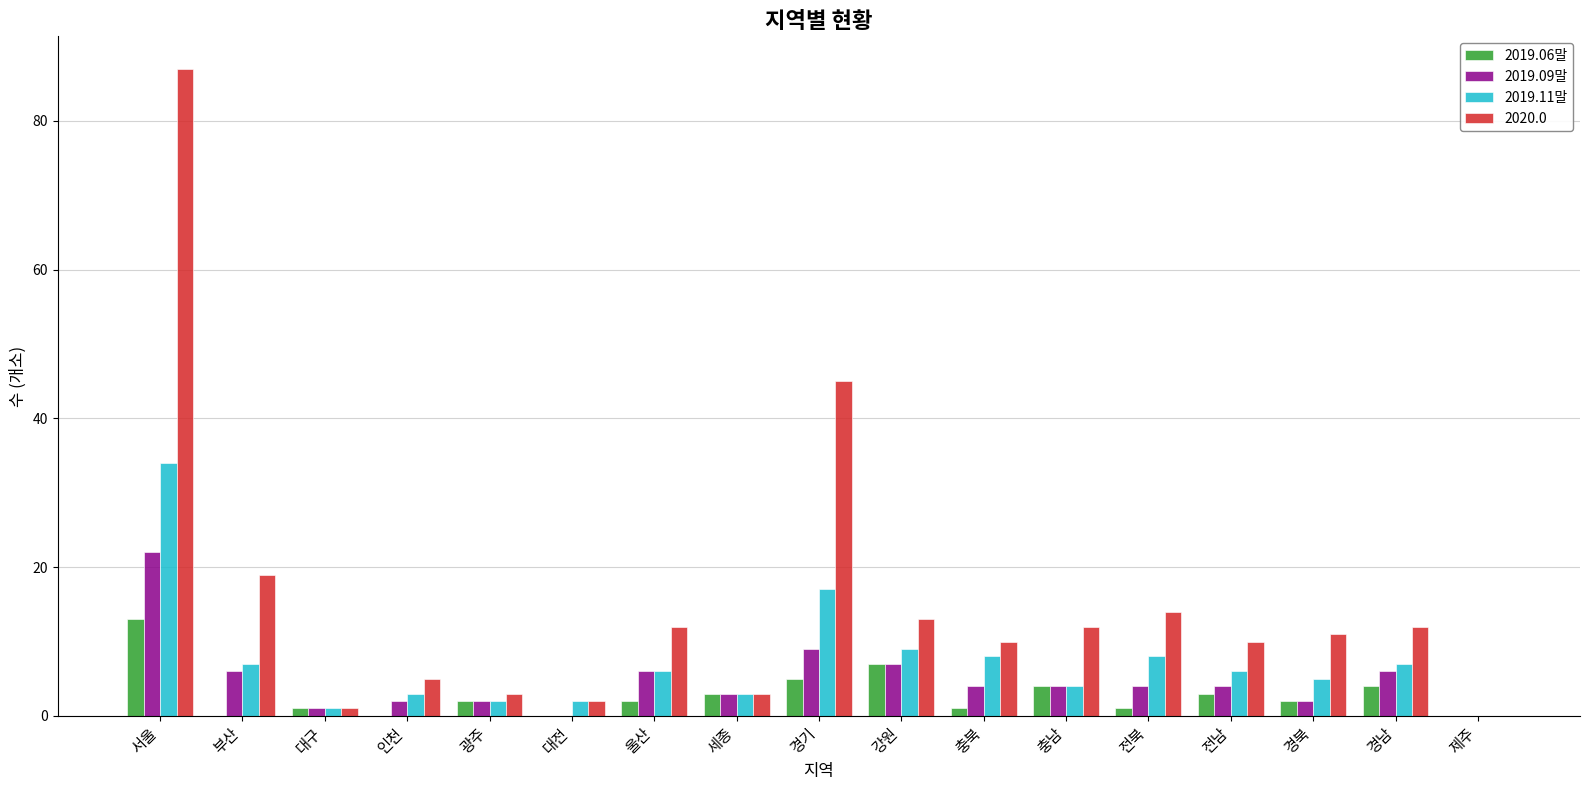

What are all the series names shown in the legend?

2019.06말, 2019.09말, 2019.11말, 2020.0